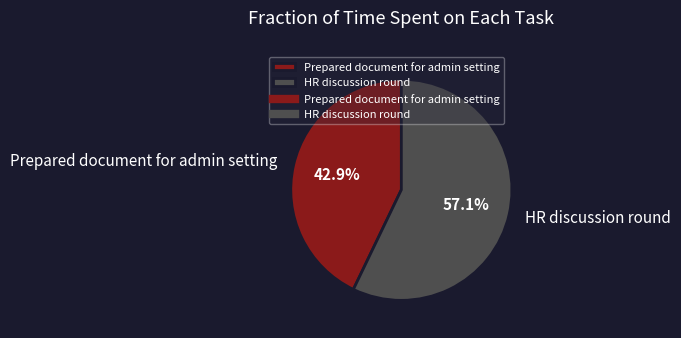

To the nearest percent, what is the combined percentage of HR discussion round and Prepared document for admin setting?

100%